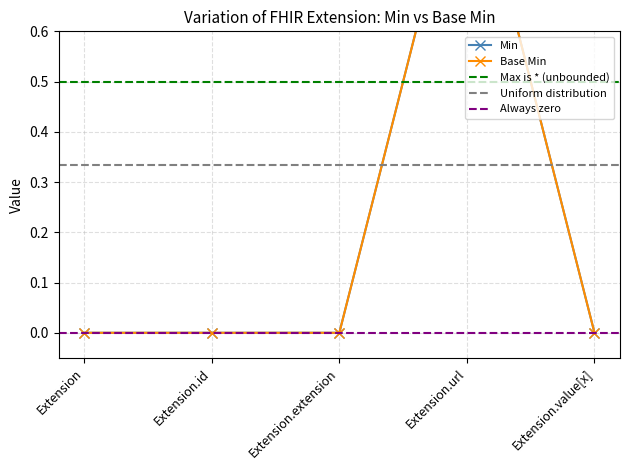

Reading left to right, extract all data points from this chart.

Min: 0	0	0	1	0
Base Min: 0	0	0	1	0